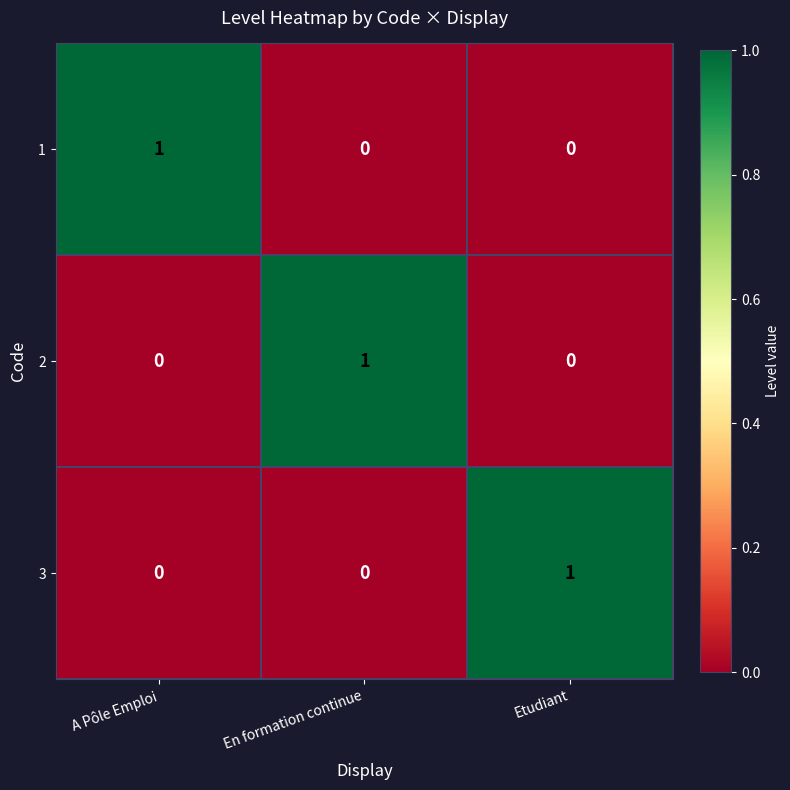

Count the 3 values in the range 0 to 1.

3